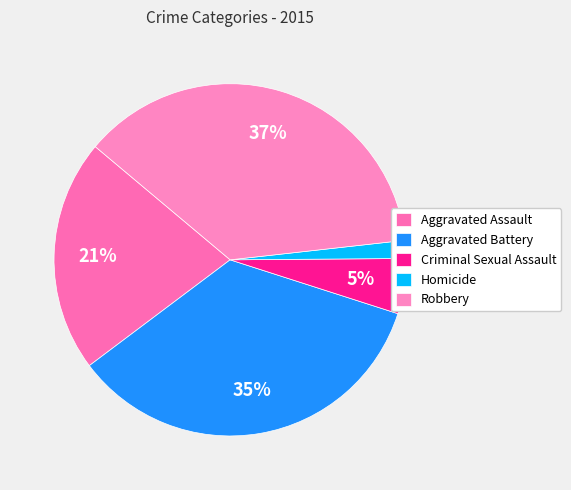

Rank the categories by value from highest to lowest.

Robbery, Aggravated Battery, Aggravated Assault, Criminal Sexual Assault, Homicide